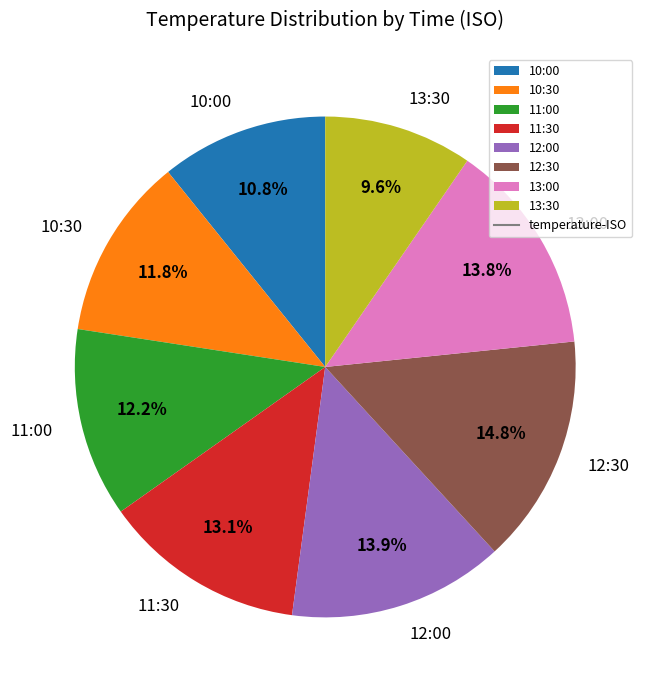

Approximately how many times larger is the value at 11:30 compared to 12:00?

0.9